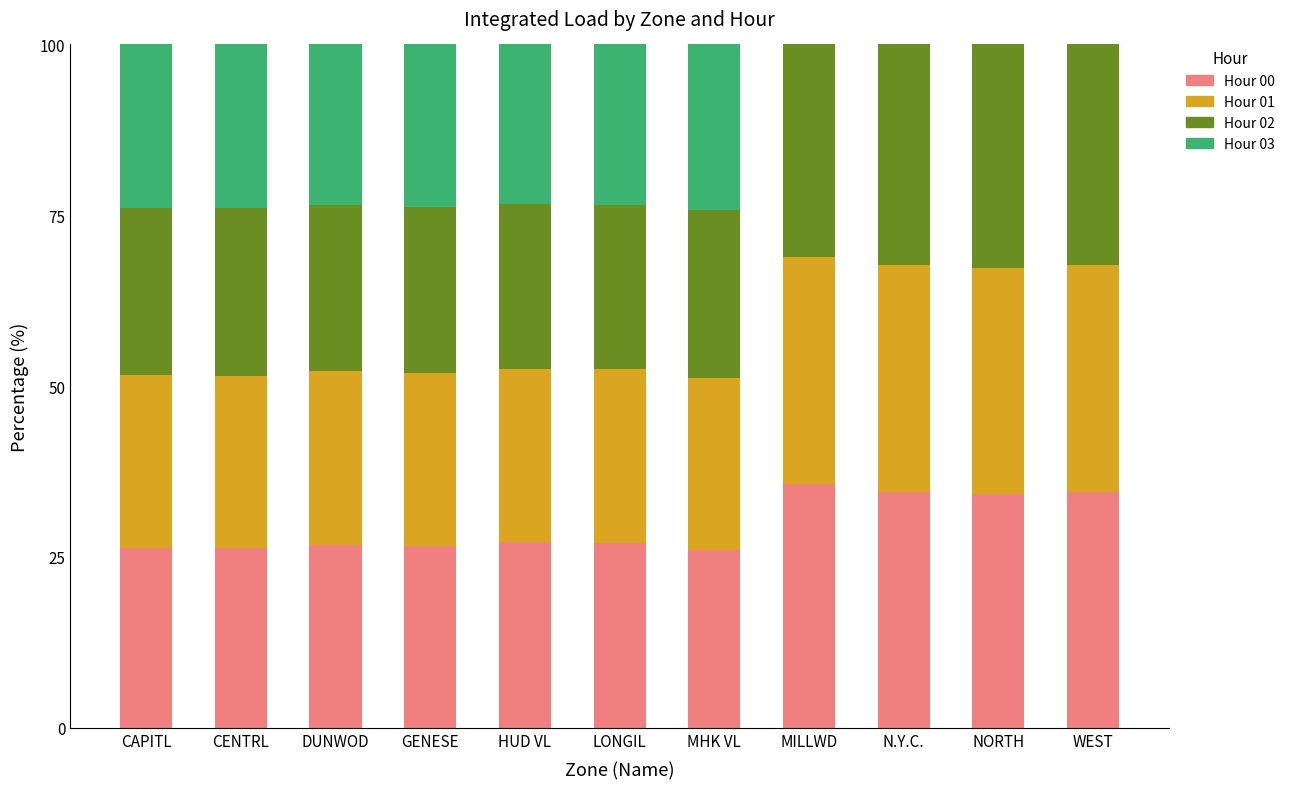

The Hour 00 series shows 27.1 at HUD VL. True or false?

True